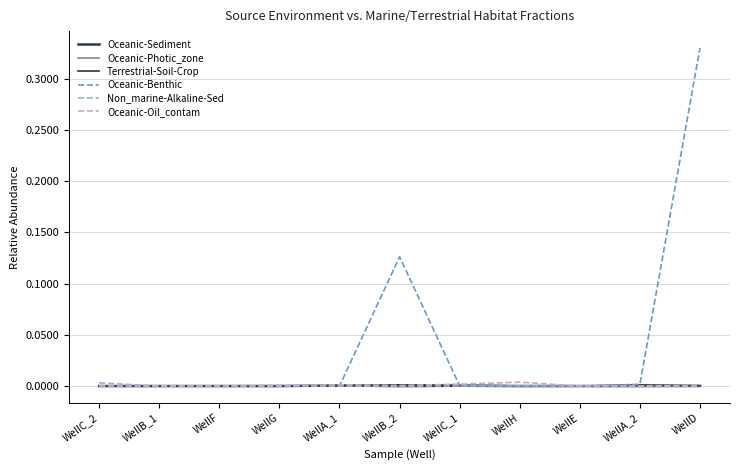

In Oceanic-Benthic, how many points are higher than both neighbors (excluding endpoints)?

1